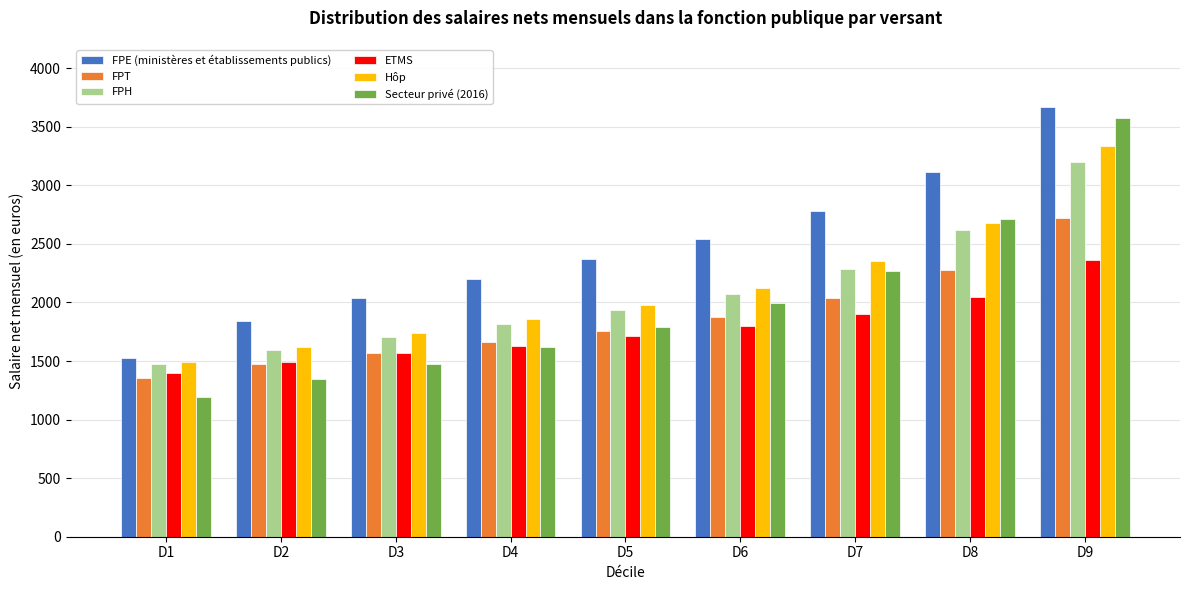

What is the total value across all series at D8?

15446